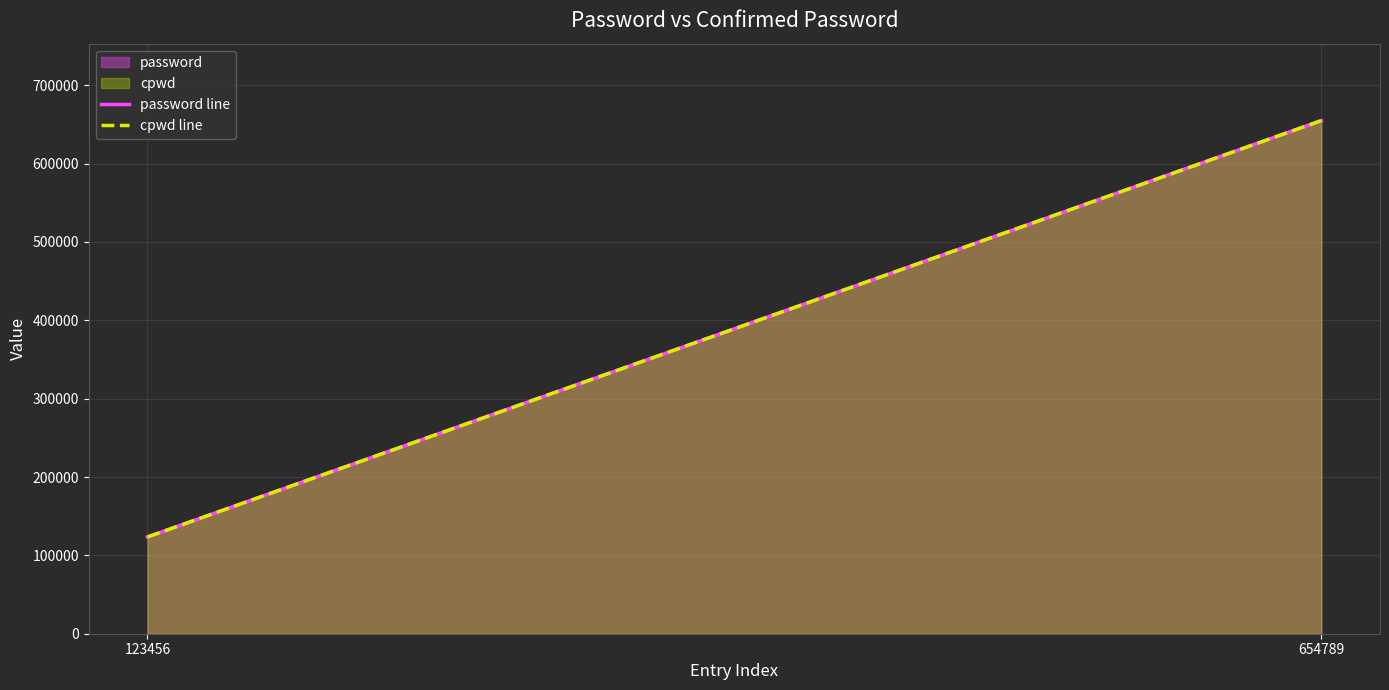

What is the sum of all cpwd line values?

778245